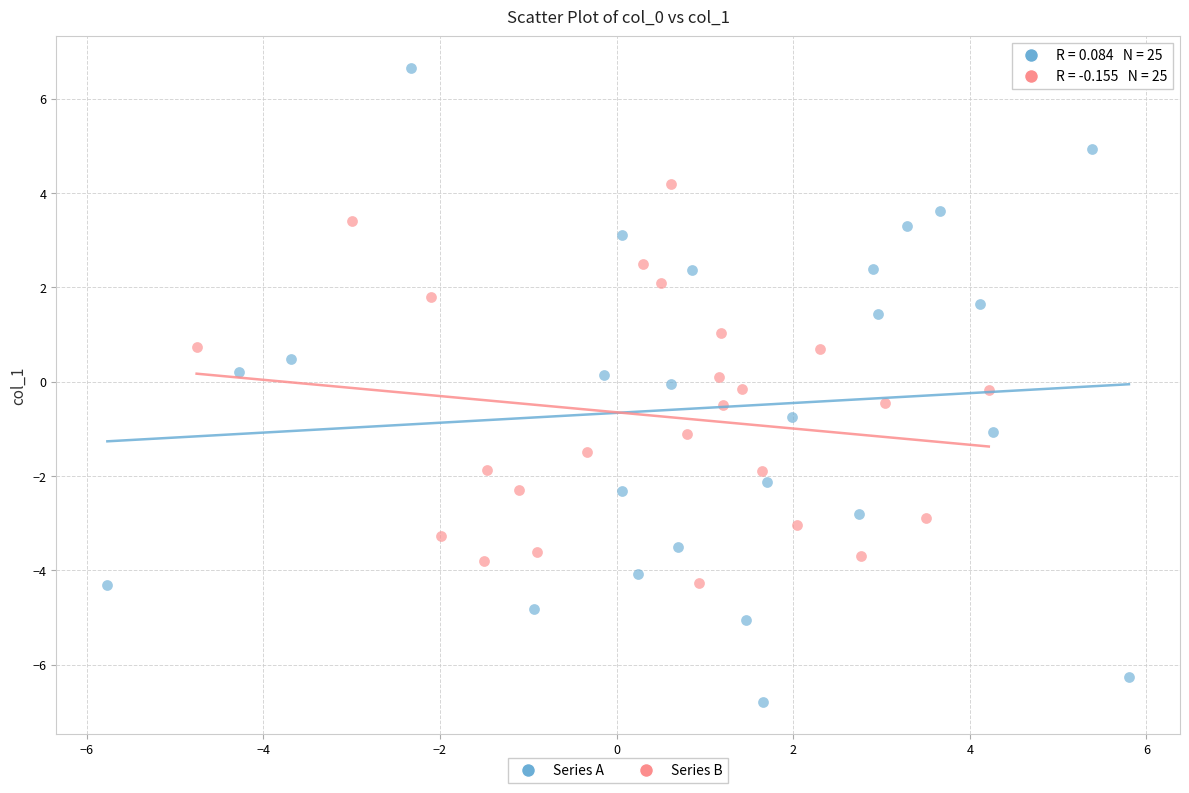

What are all the series names shown in the legend?

Series A, Series B